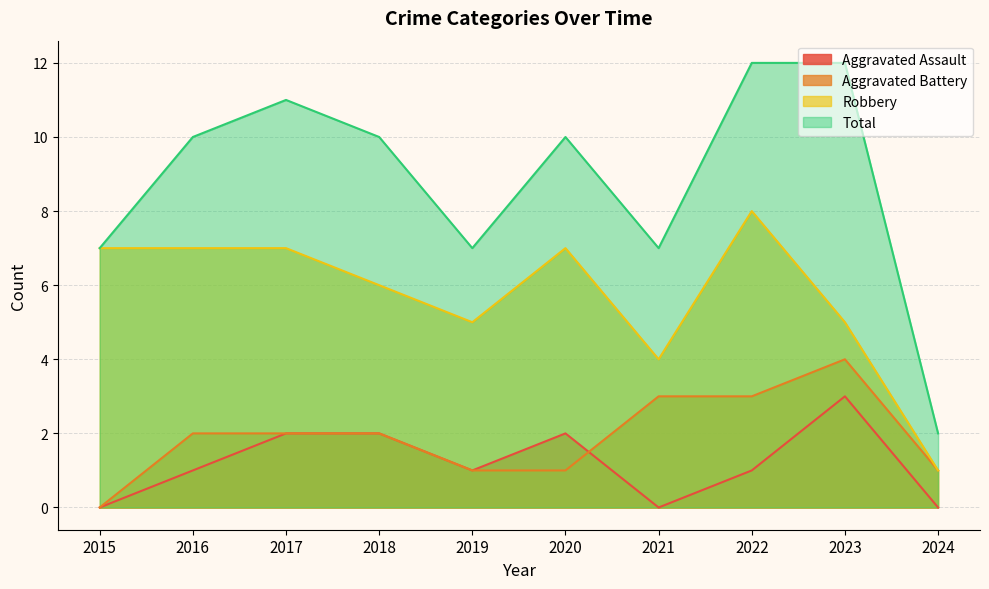

List the labels in order of Total value, smallest first.

2024, 2015, 2019, 2021, 2016, 2018, 2020, 2017, 2022, 2023